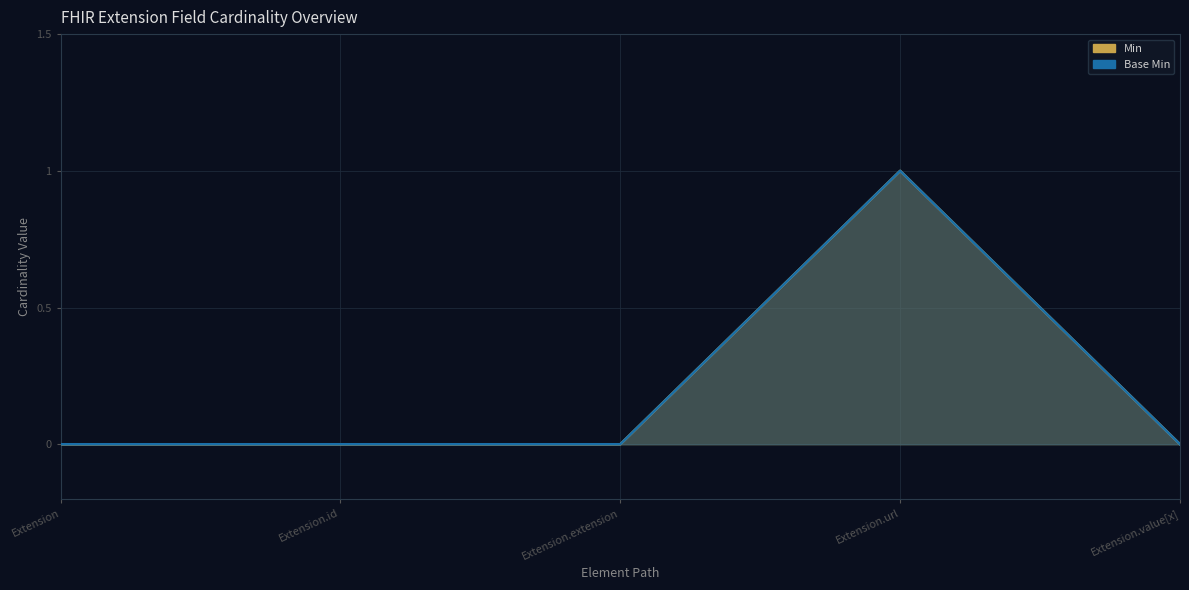

Count the Base Min values in the range 0 to 1.

5